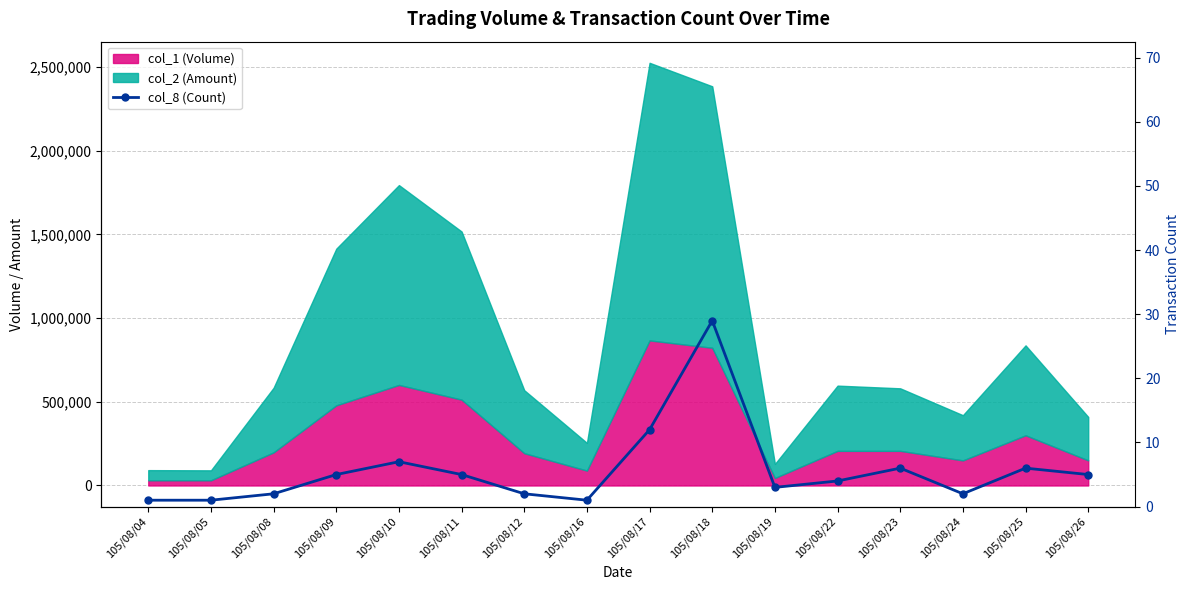

Where does the data first go above 5?

105/08/10